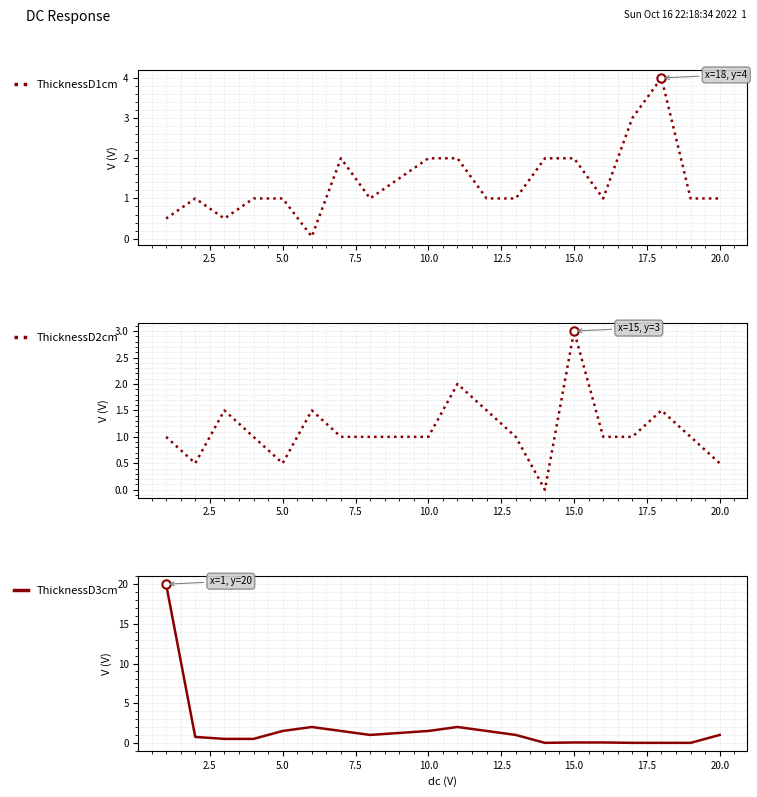

What is the highest value of the ThicknessD1cm series?

4.0